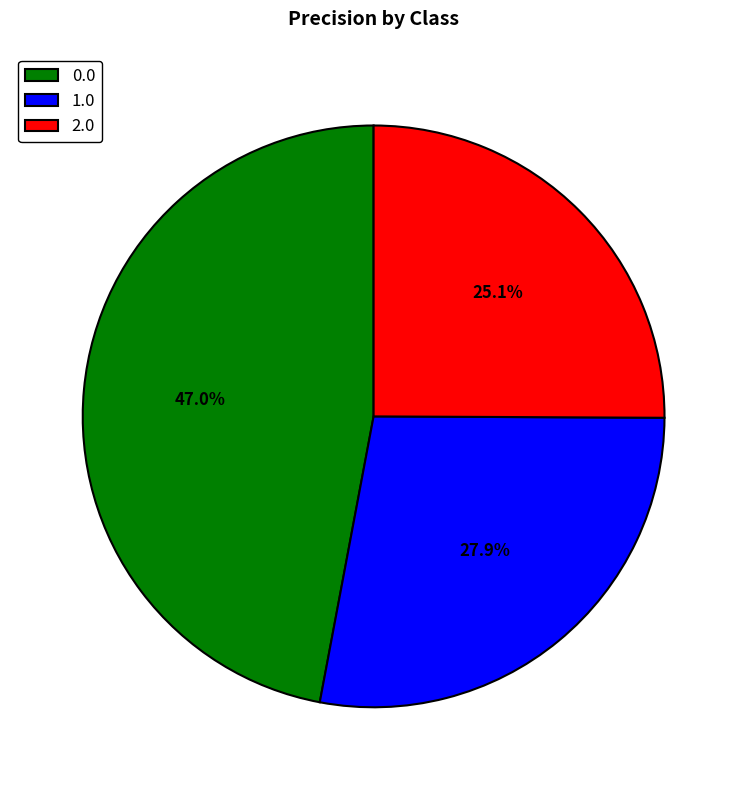

Is it true that 0.0 is 47% of the pie?

True